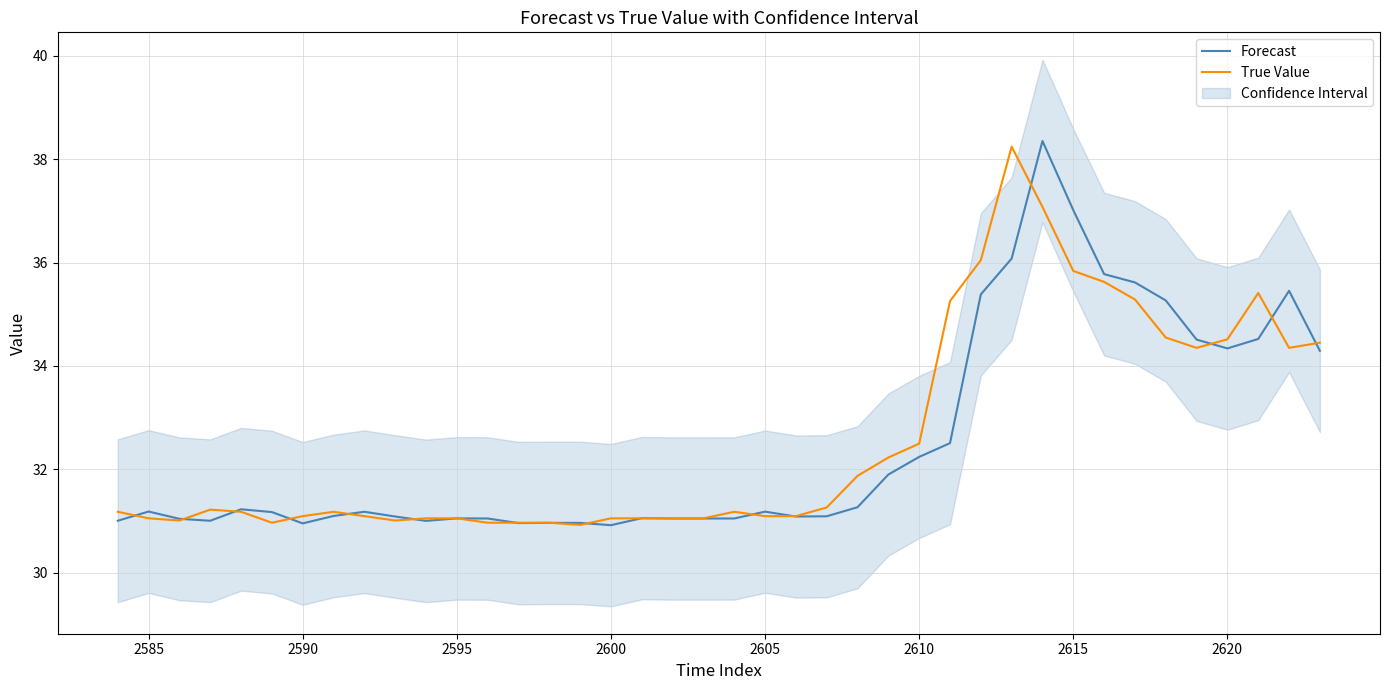

Which series has the largest range (max minus min)?

Forecast